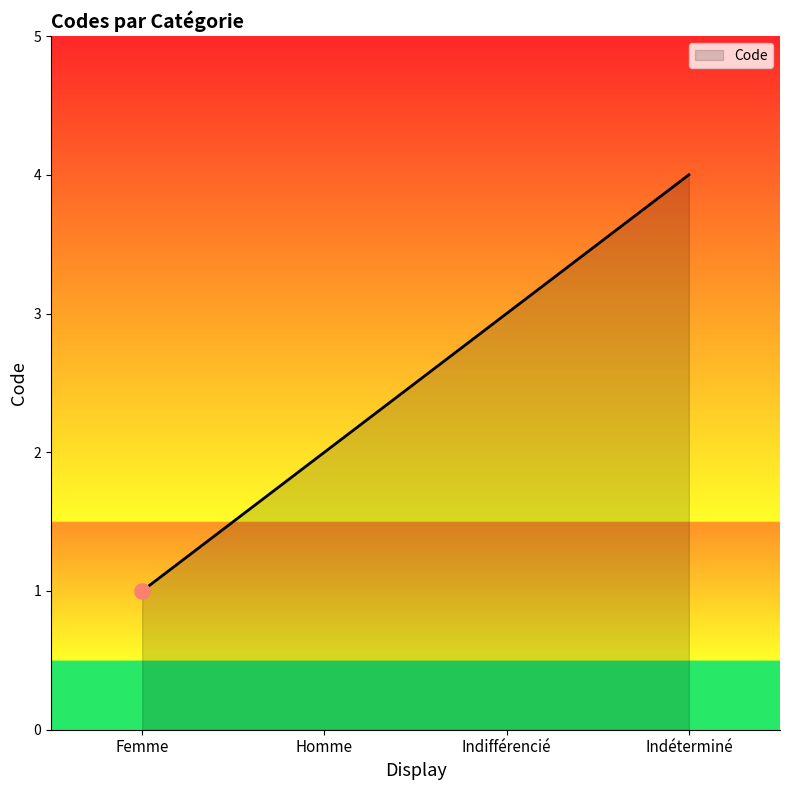

What is the minimum value shown in the chart?

1.0